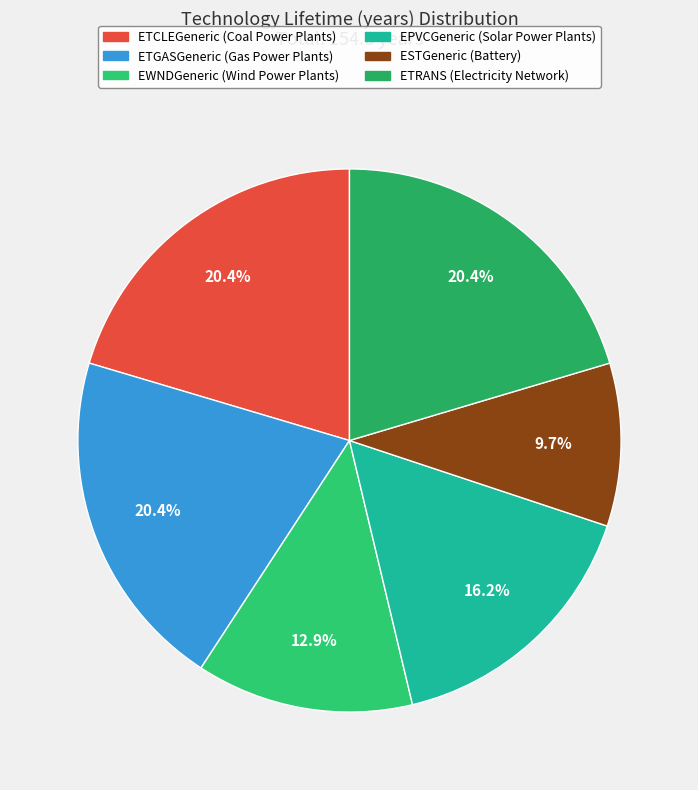

To the nearest percent, what is the difference between the ESTGeneric and ETRANS slice percentages?

11%